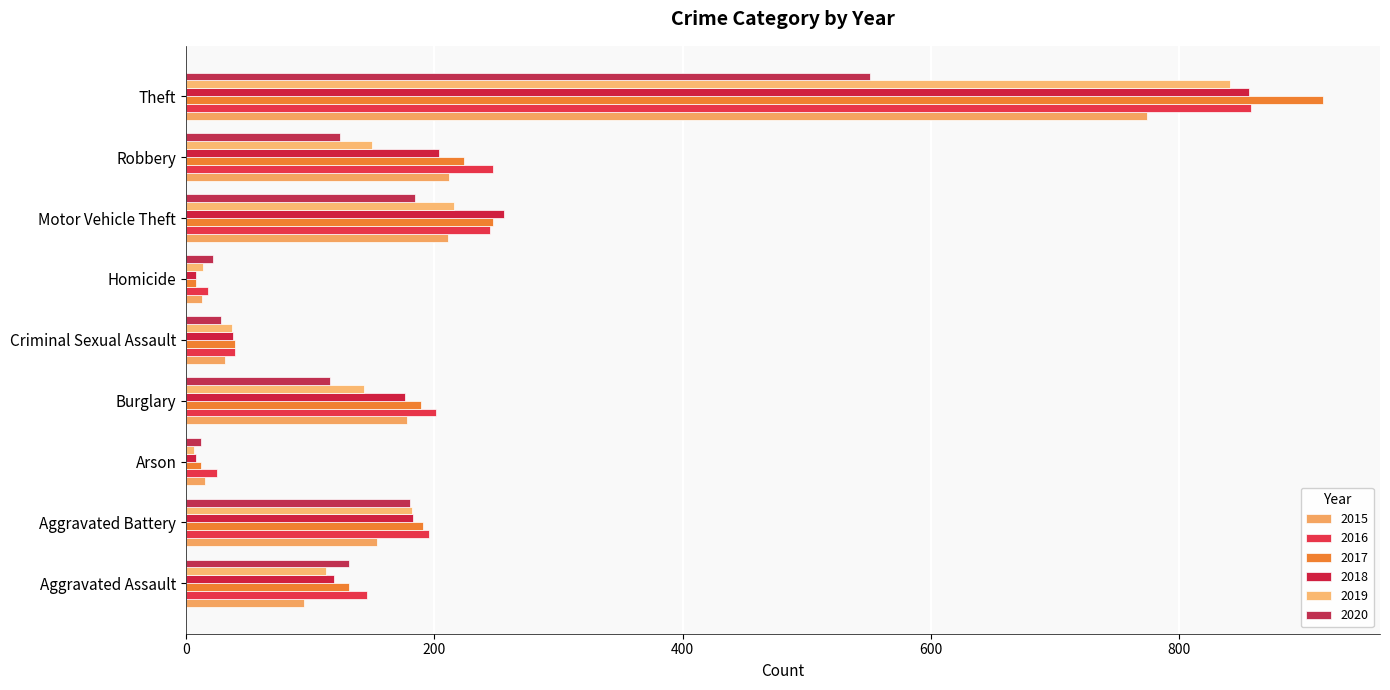

What is the difference between the second highest and second lowest values in the 2020 series?

162